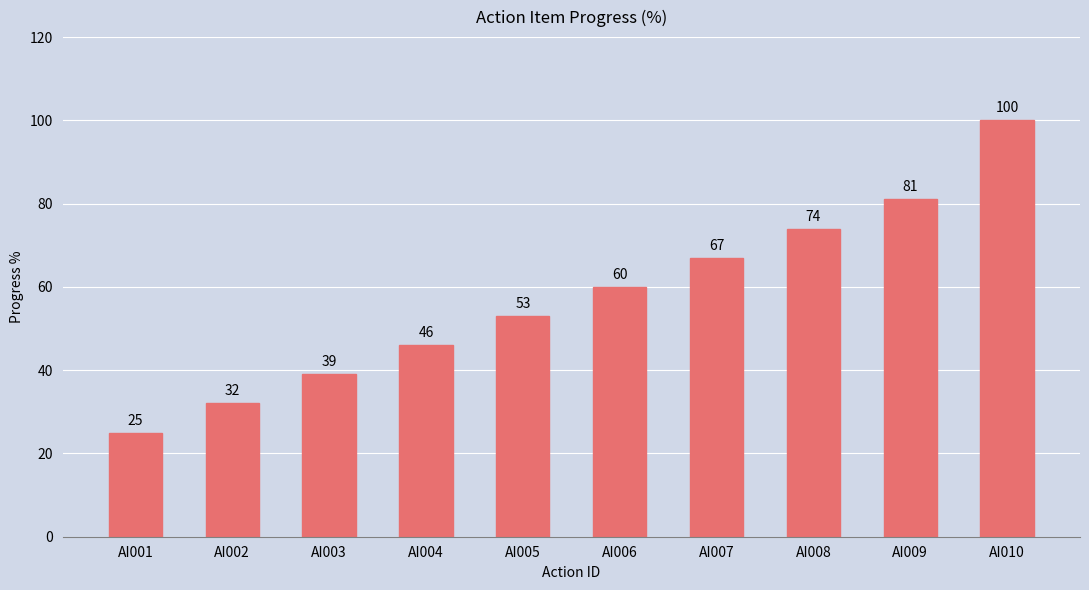

The chart shows a value of 48 at AI009. True or false?

False